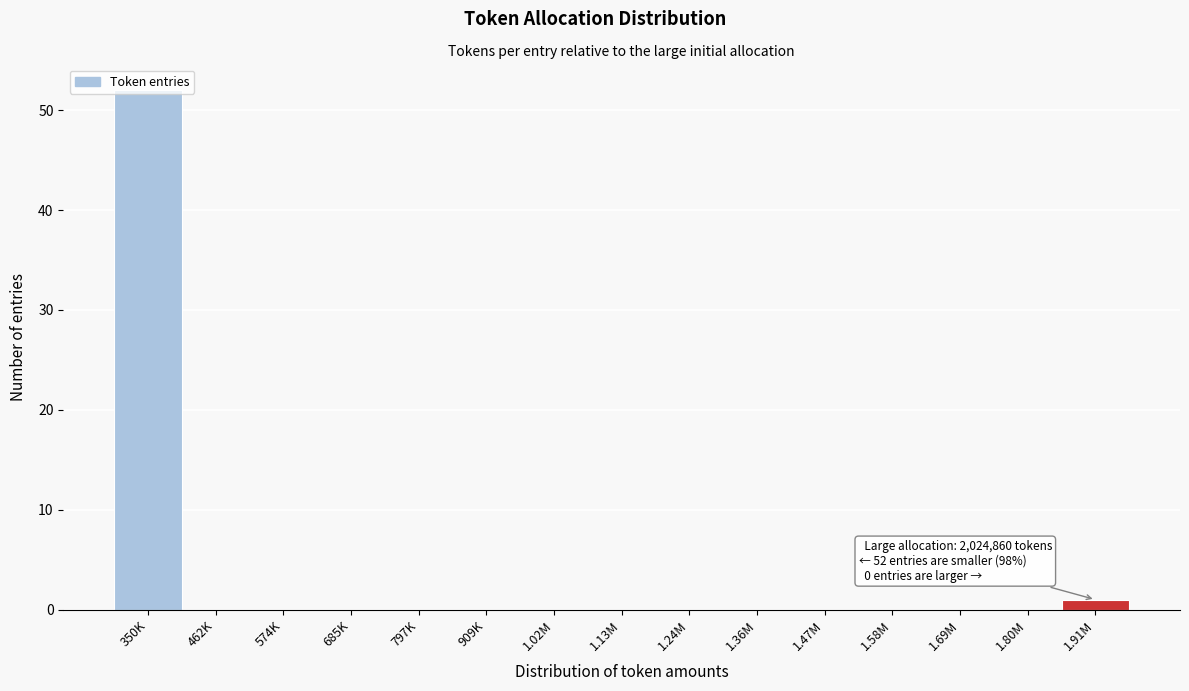

Is it true that the value at 462K is 21?

False